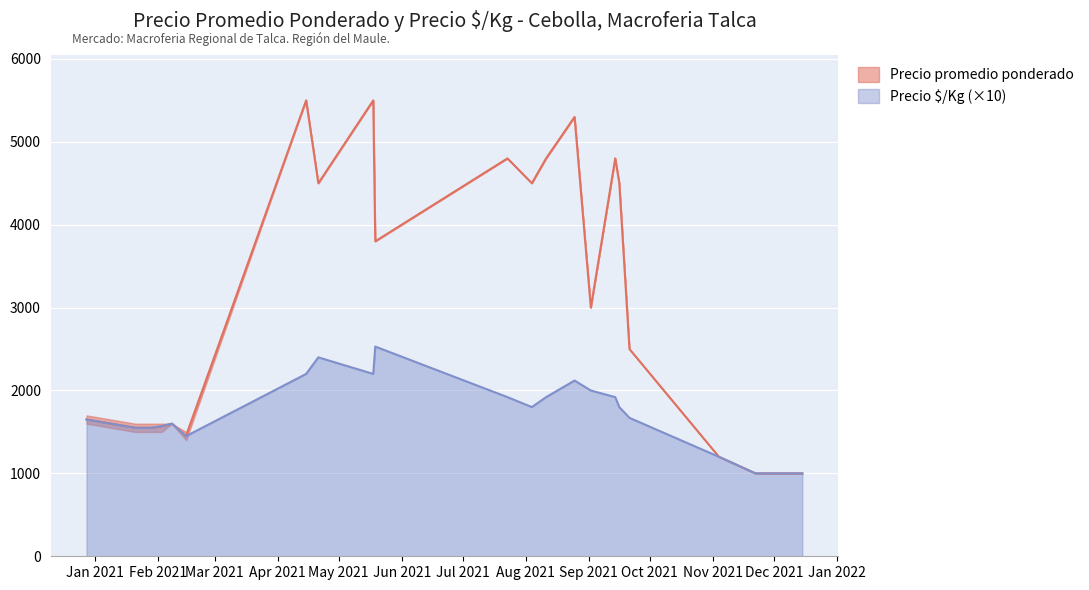

At which category is the sum across all series the highest?

2021-04-15